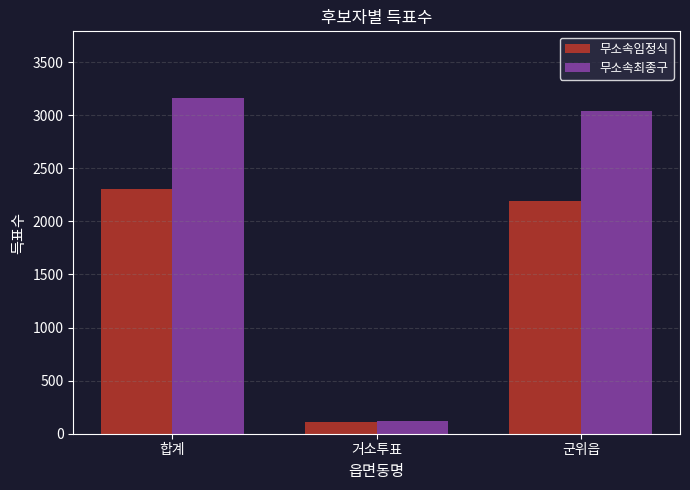

True or false: 무소속최종구 has a value of 1031 at 군위읍.

False